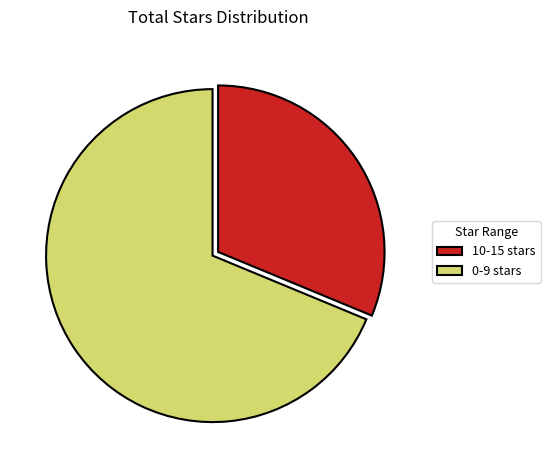

Rank the categories by value from highest to lowest.

0-9 stars, 10-15 stars